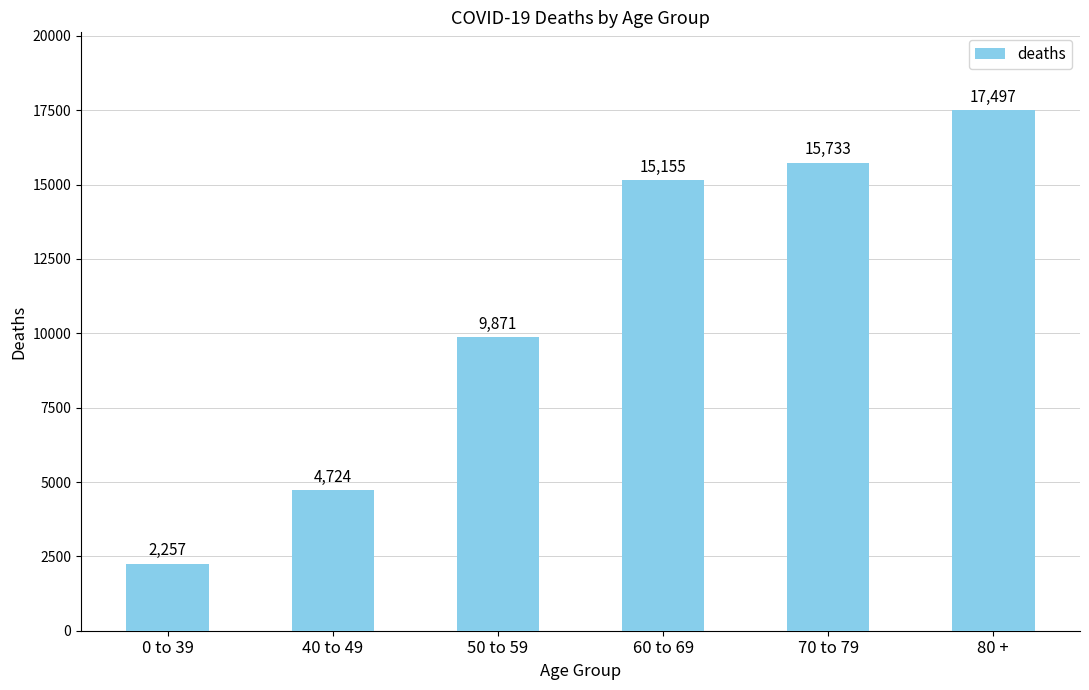

What is the difference between the second highest and minimum values?

13476